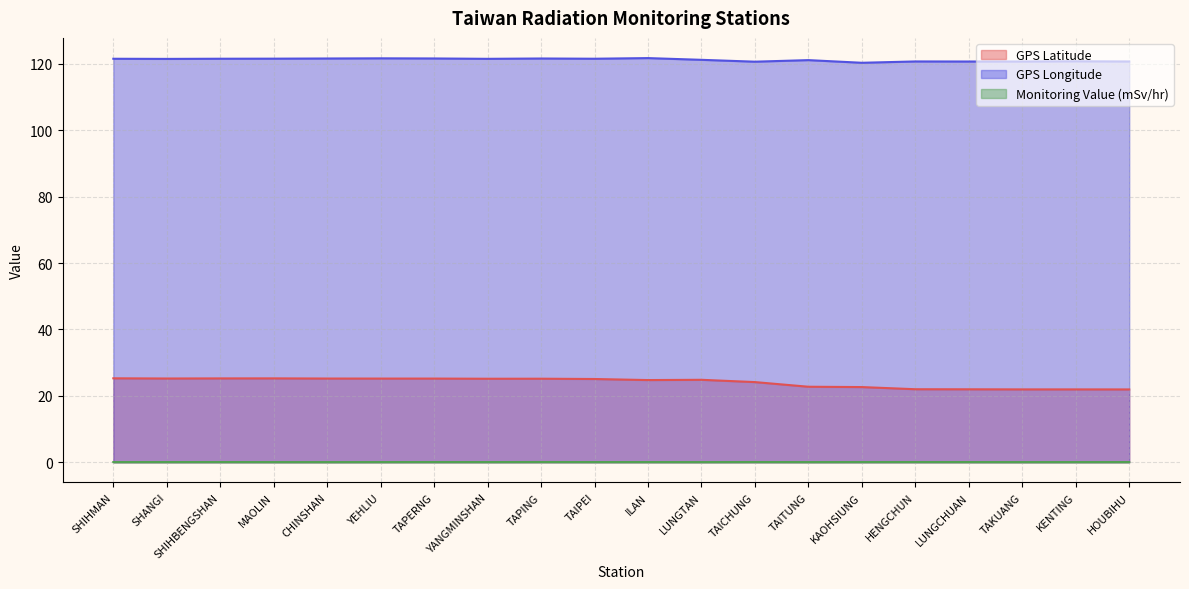

Reading left to right, list all the values displayed in this chart.

GPS Latitude: 25.3	25.2	25.3	25.3	25.2	25.2	25.2	25.2	25.2	25.1	24.8	24.8	24.1	22.8	22.6	22.0	22.0	21.9	21.9	21.9
GPS Longitude: 121.6	121.5	121.6	121.6	121.6	121.7	121.7	121.5	121.6	121.6	121.8	121.2	120.7	121.2	120.3	120.8	120.7	120.7	120.8	120.7
Monitoring Value (mSv/hr): 0.1	0.1	0.1	0.1	0.0	0.1	0.1	0.1	0.1	0.1	0.1	0.1	0.1	0.1	0.1	0.1	0.1	0.1	0.1	0.1